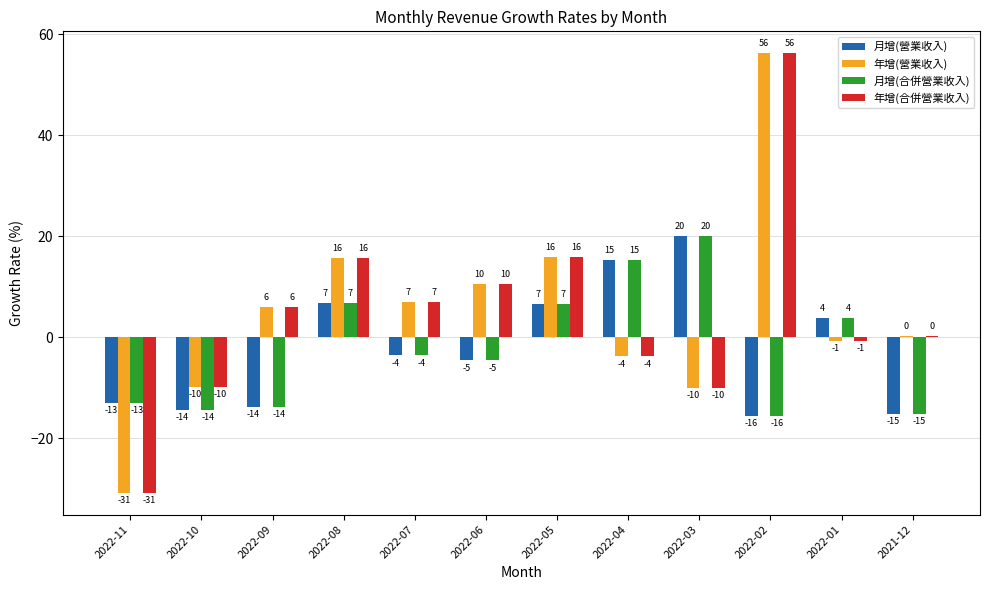

Where does the 年增(合併營業收入) series first go above 5?

2022-09